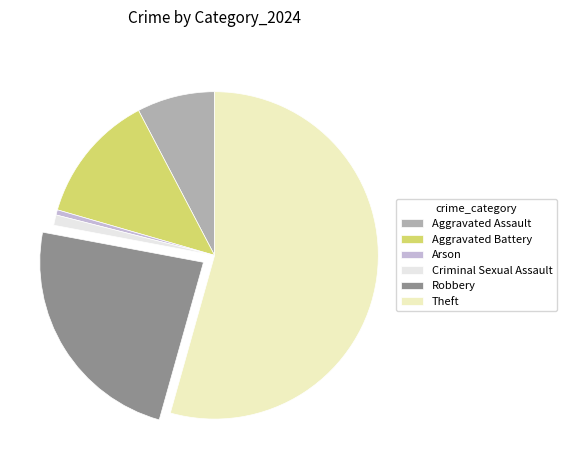

Is the sum of Aggravated Assault and Theft greater than half?

Yes